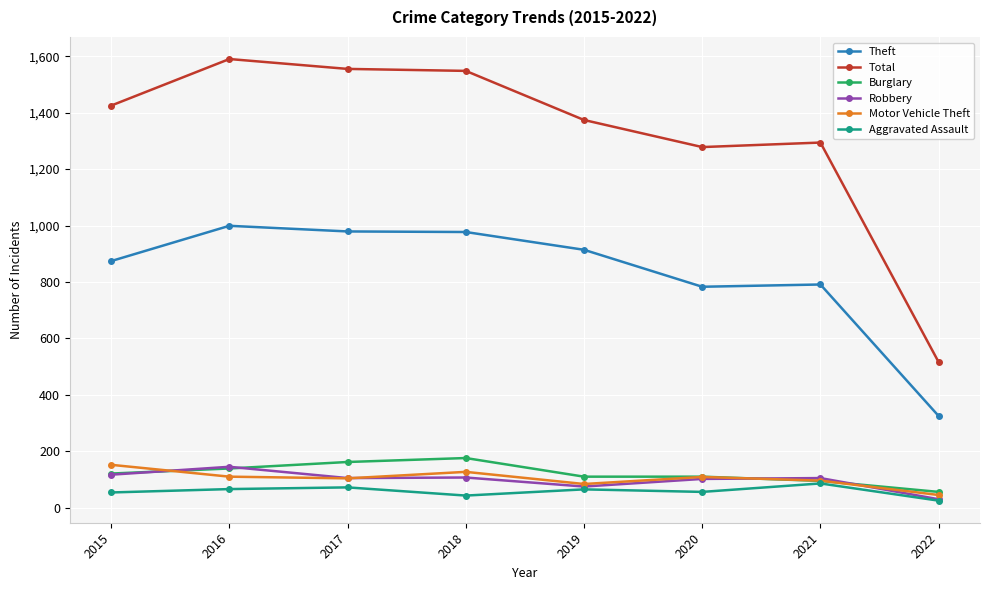

Where do Motor Vehicle Theft and Burglary first cross each other?

2015 and 2016